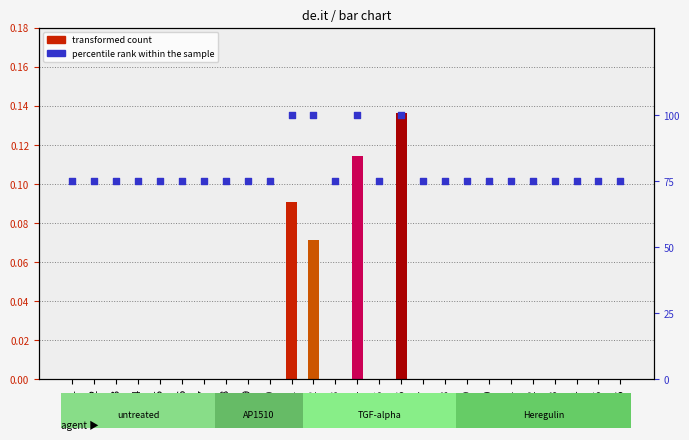

Which series reaches the maximum Y coordinate?

percentile rank within the sample